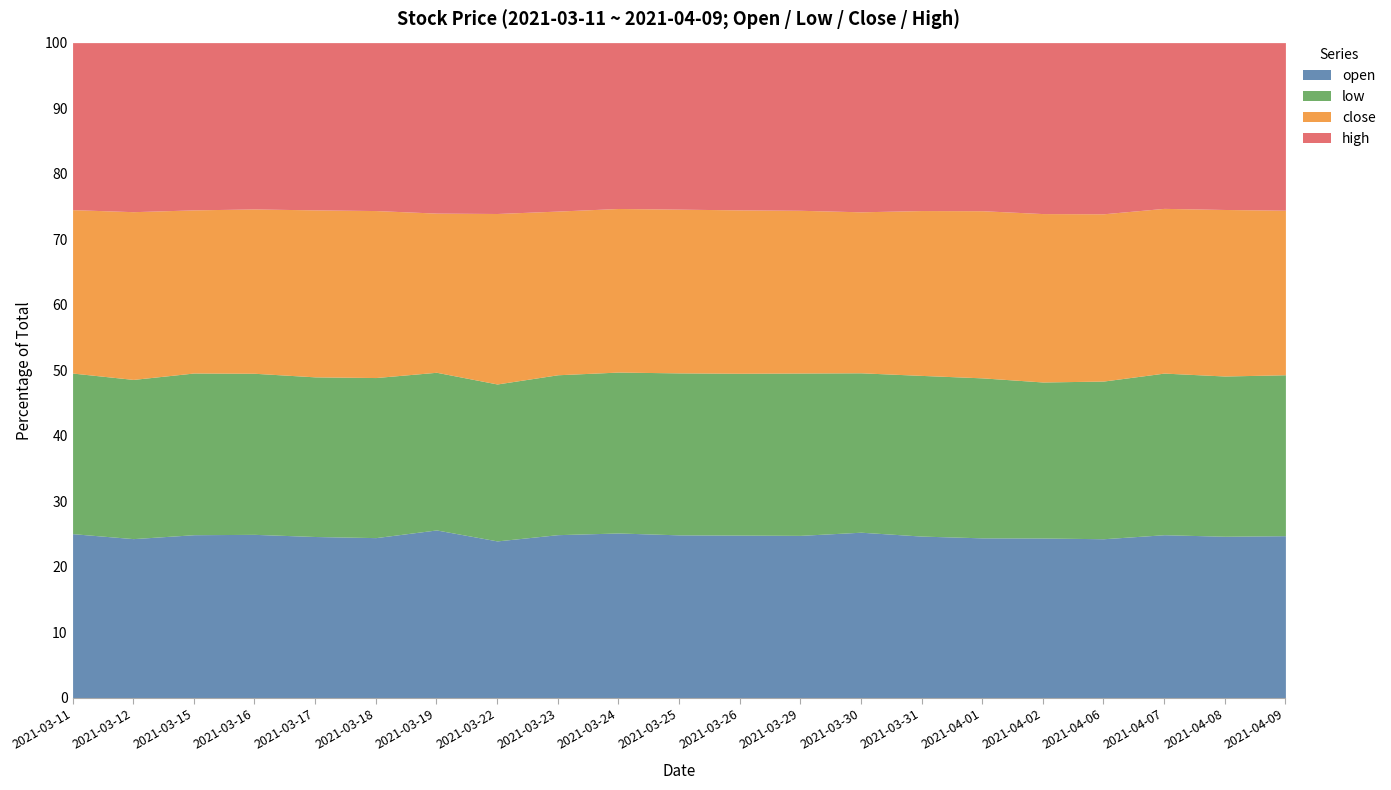

True or false: open has a value of 14.3 at 2021-03-22.

False